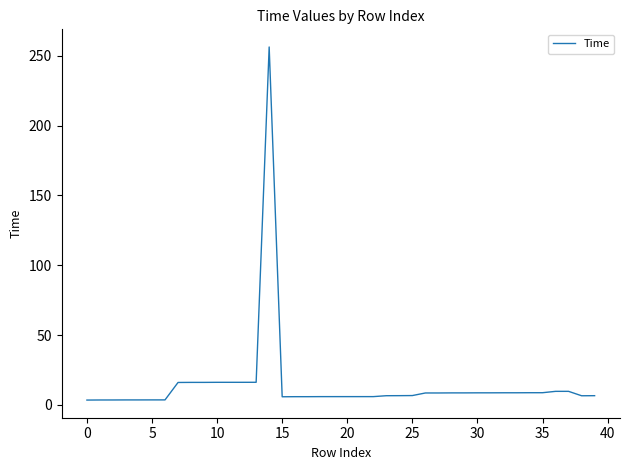

What is the difference between the maximum and minimum values?

252.7